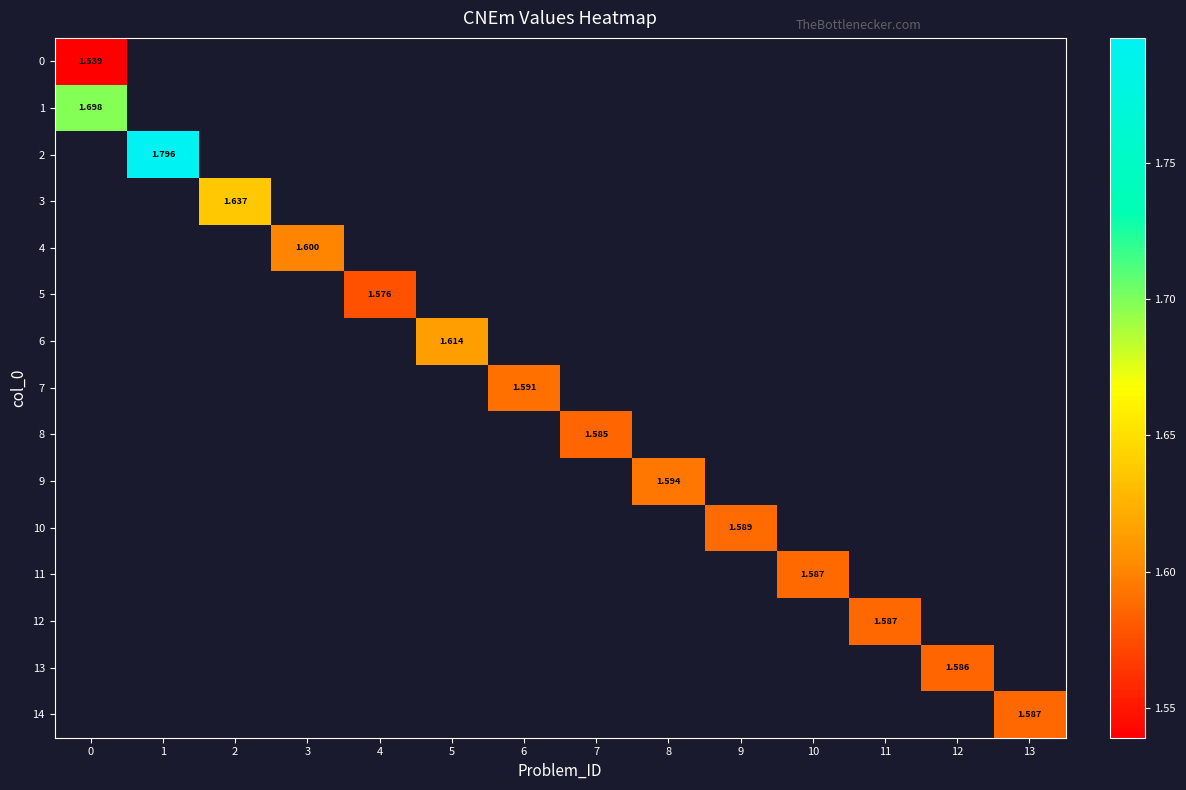

How many positive values does the 10 series have?

1